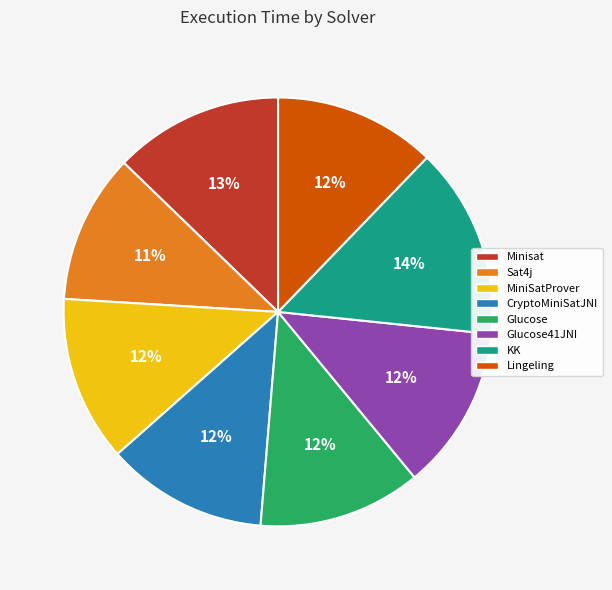

Is there any slice that represents more than half of the pie?

No